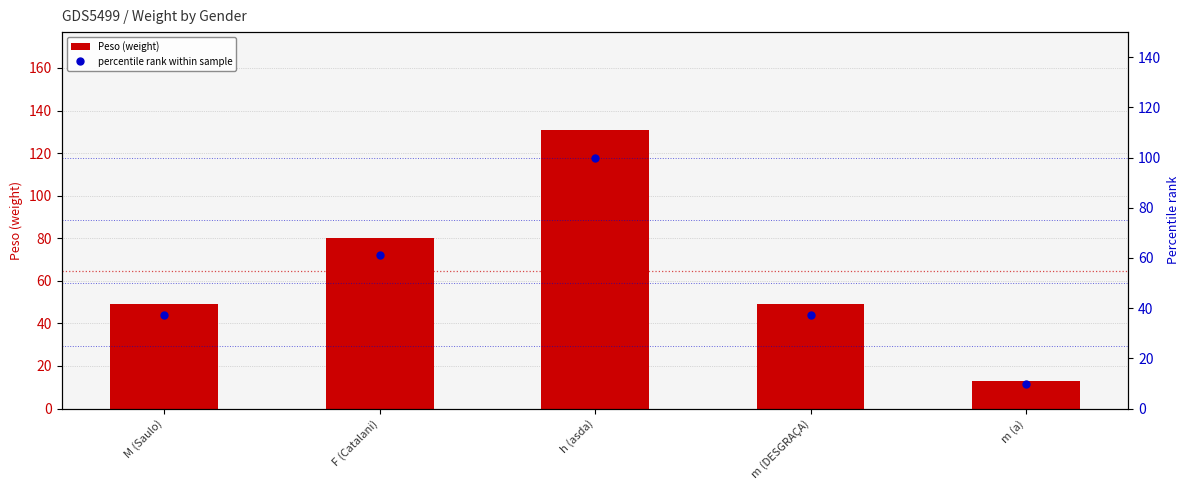

What position from the left is m (DESGRAÇA)?

4